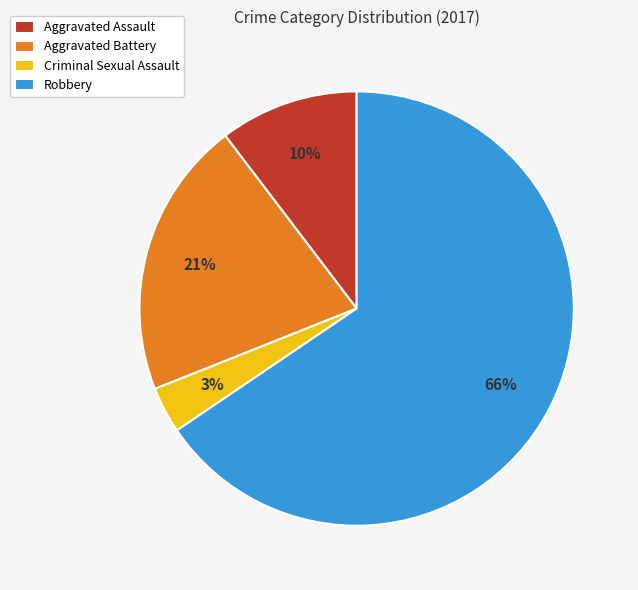

Which category has the biggest portion of the pie?

Robbery